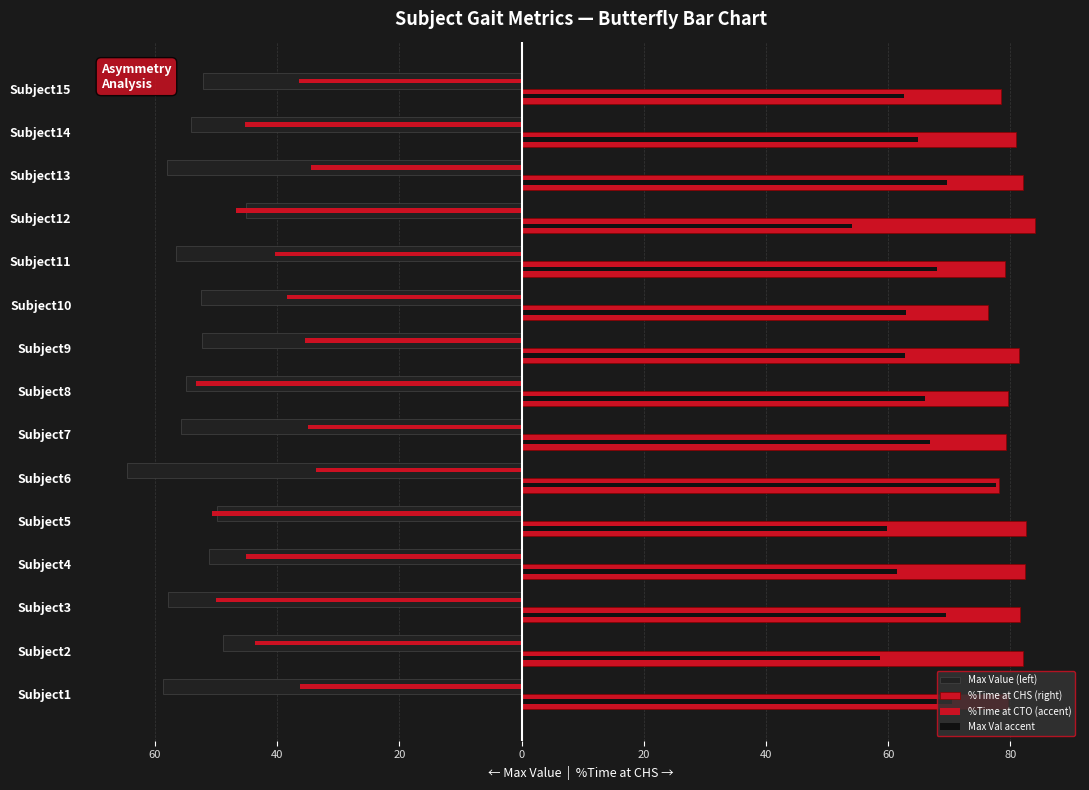

What is the minimum value shown in the chart?

-64.6